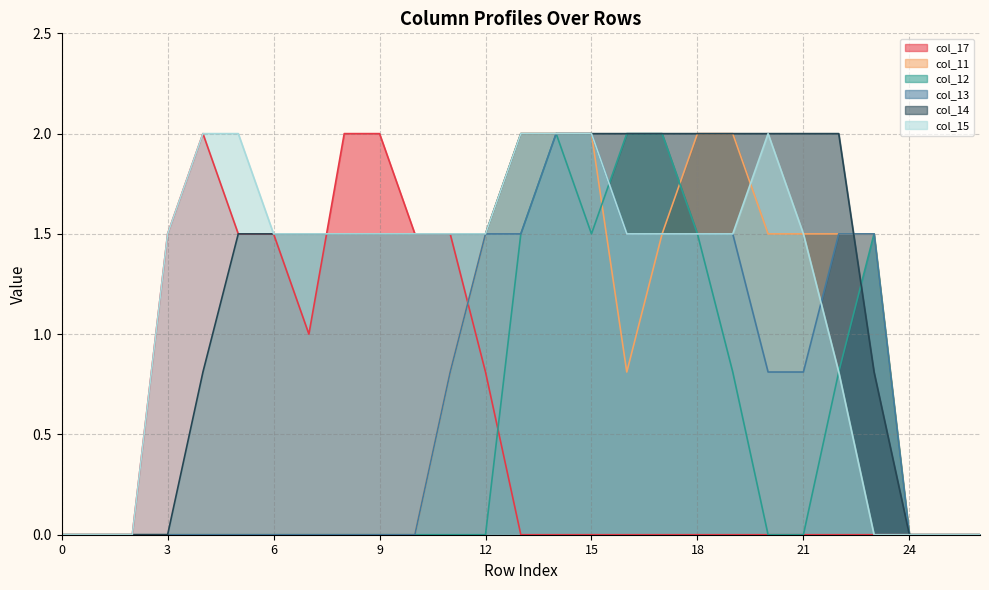

What is the sum of all col_12 values?

13.6